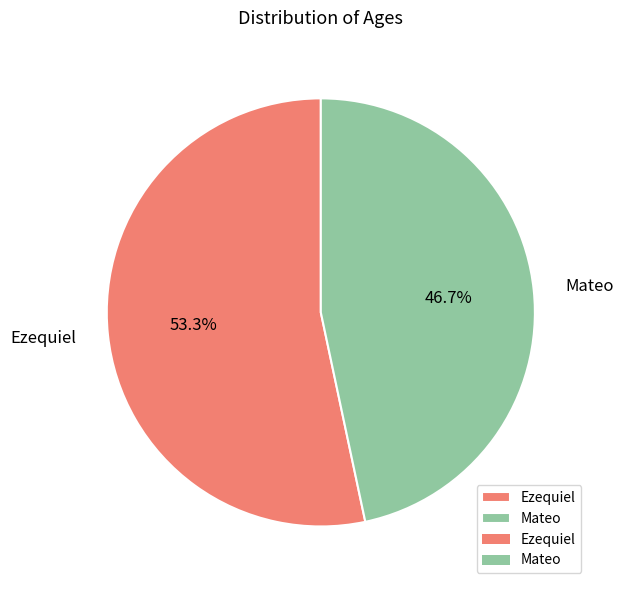

What percentage is the Mateo slice, to the nearest percent?

47%